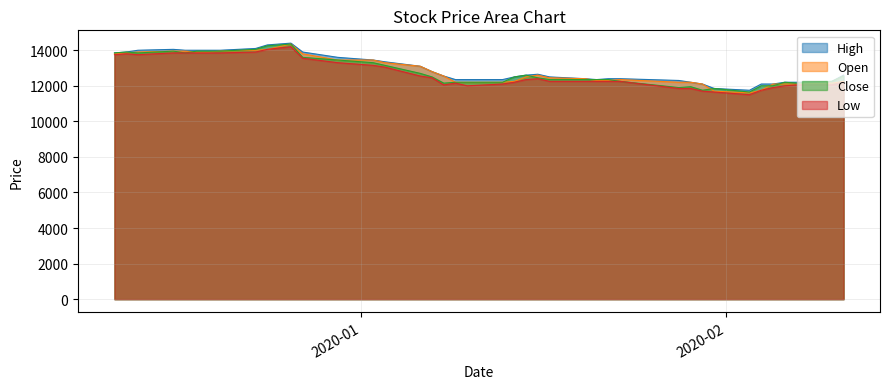

What is the greatest value displayed?

14400